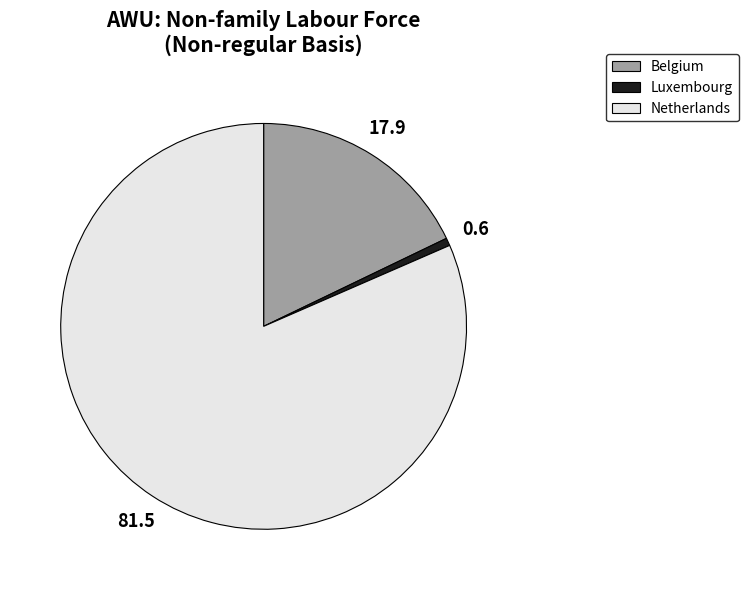

Is the sum of Belgium and Luxembourg greater than half?

No